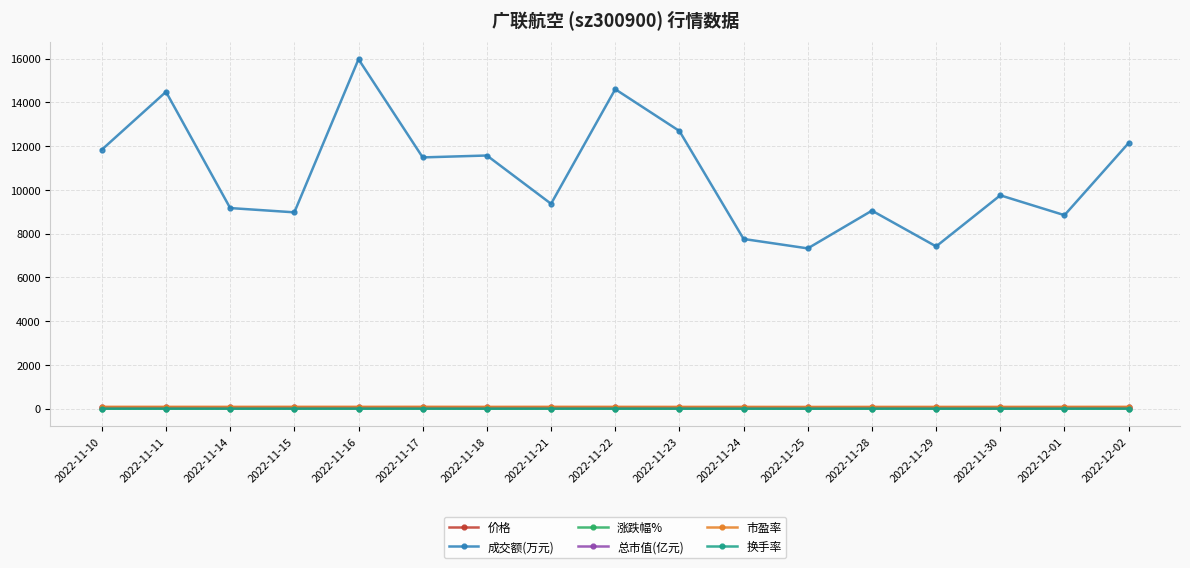

True or false: 市盈率 and 换手率 cross at least once.

False